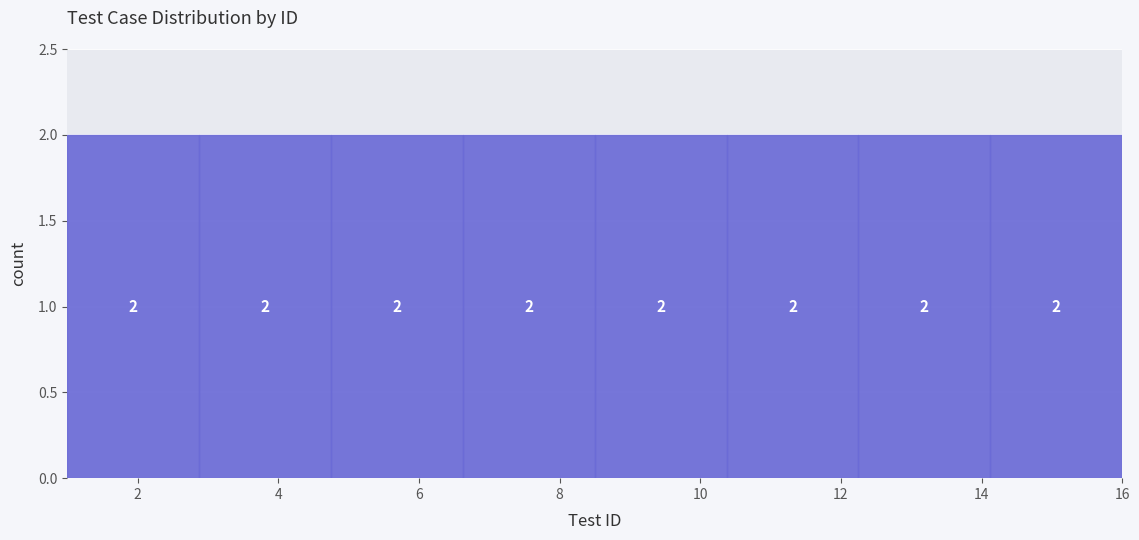

Reading left to right, list every bar in this chart as the range it spans on the x-axis followed by its height. The bar edges are not printed on the chart, so give them approximately, as read against the axis.

1.0 to 2.8: 2
2.8 to 4.8: 2
4.8 to 6.6: 2
6.6 to 8.6: 2
8.6 to 10.4: 2
10.4 to 12.2: 2
12.2 to 14.2: 2
14.2 to 16.0: 2